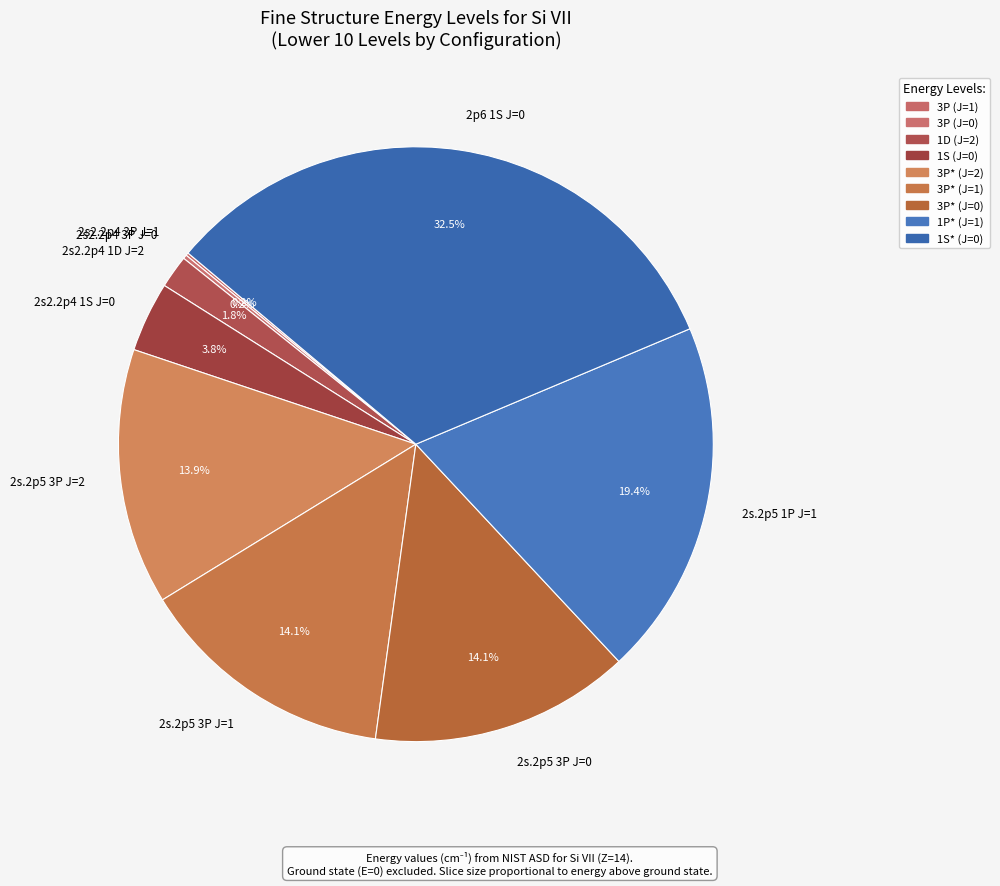

What is the largest slice in the pie chart?

2p6 1S J=0